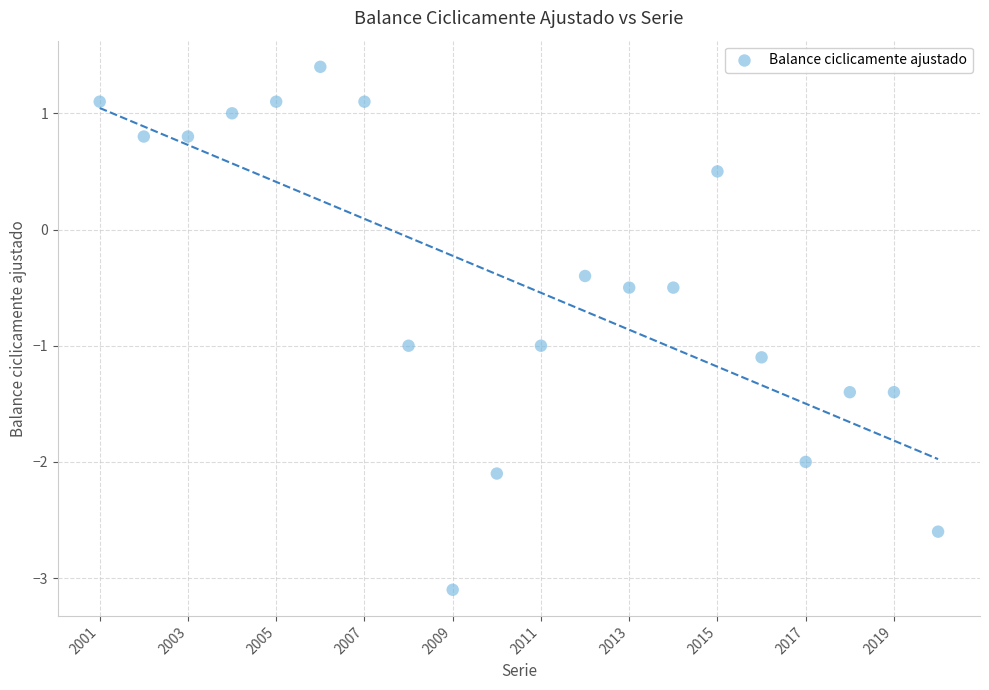

What Y value in the scatter plot is closest to 0?

-0.4